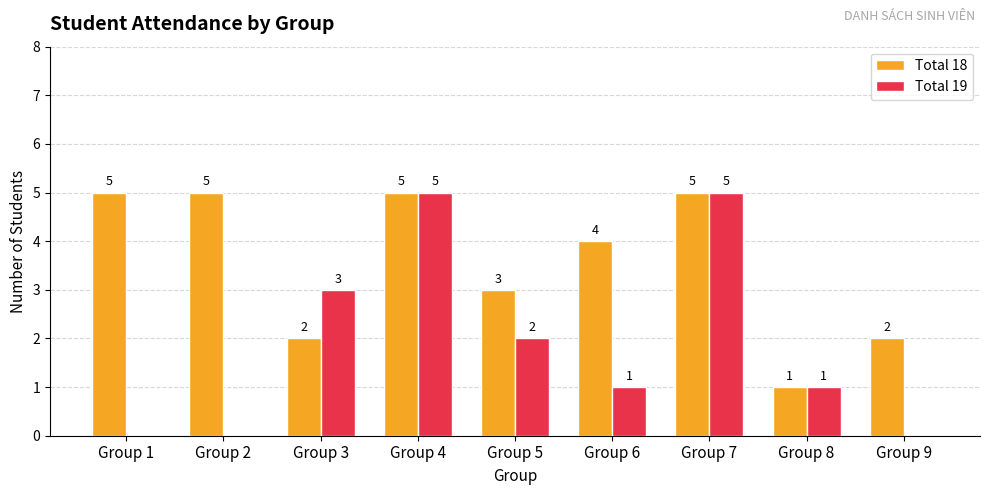

Read the Total 19 value at Group 8.

1